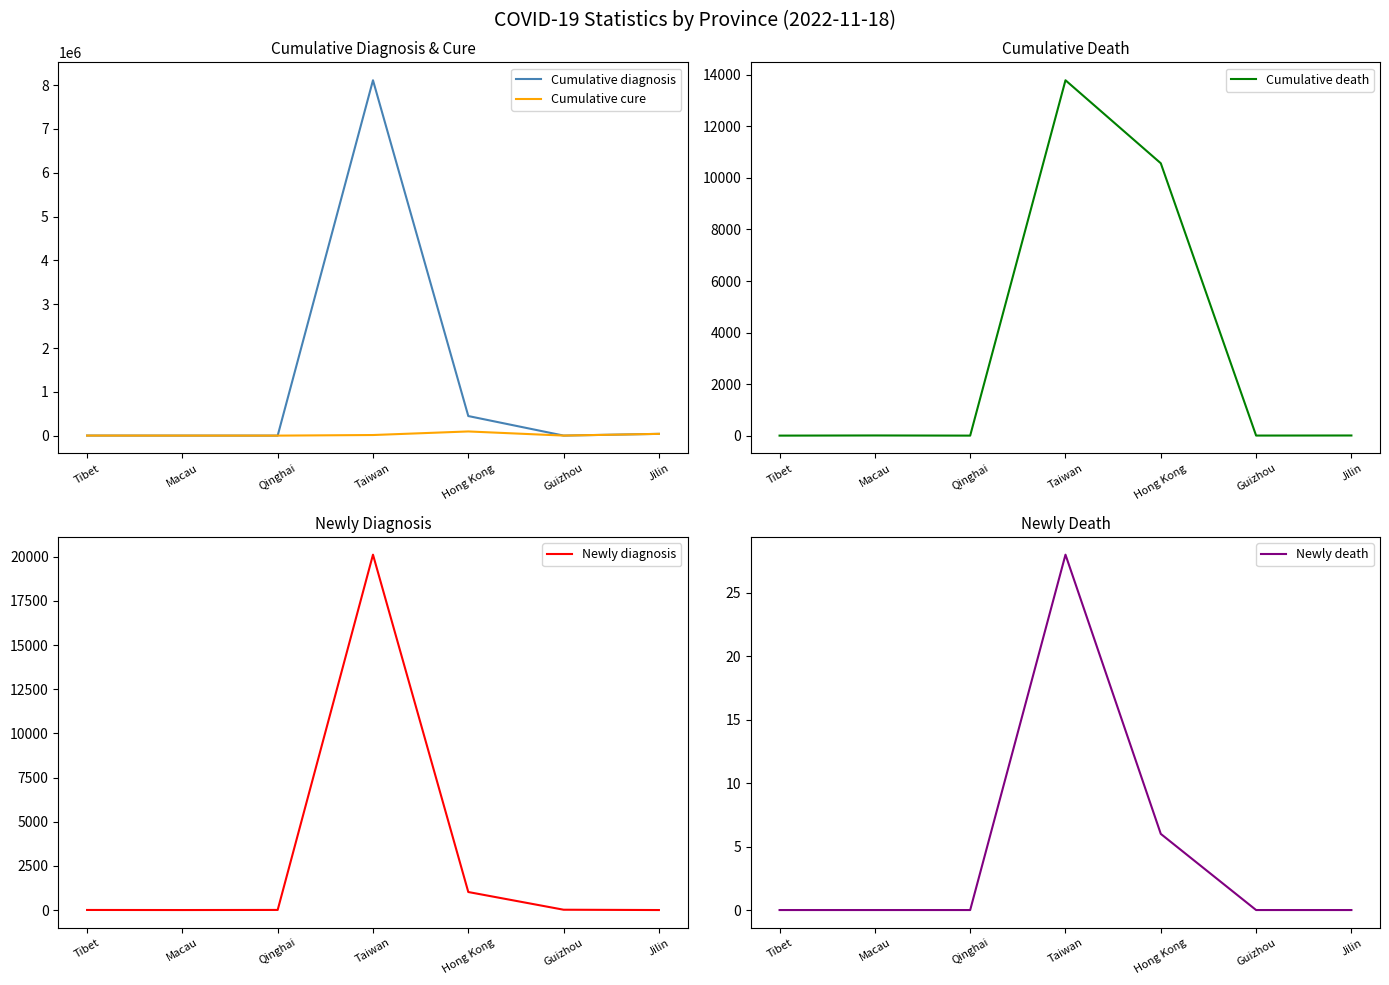

What is the spread (max minus min) of values at Macau?

795